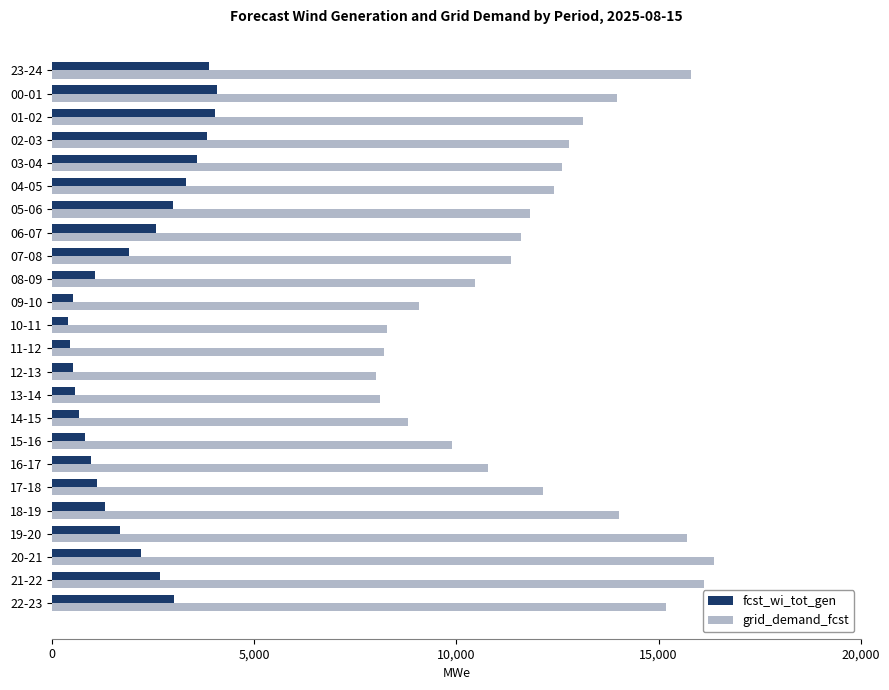

What is the lowest value of the grid_demand_fcst series?

8019